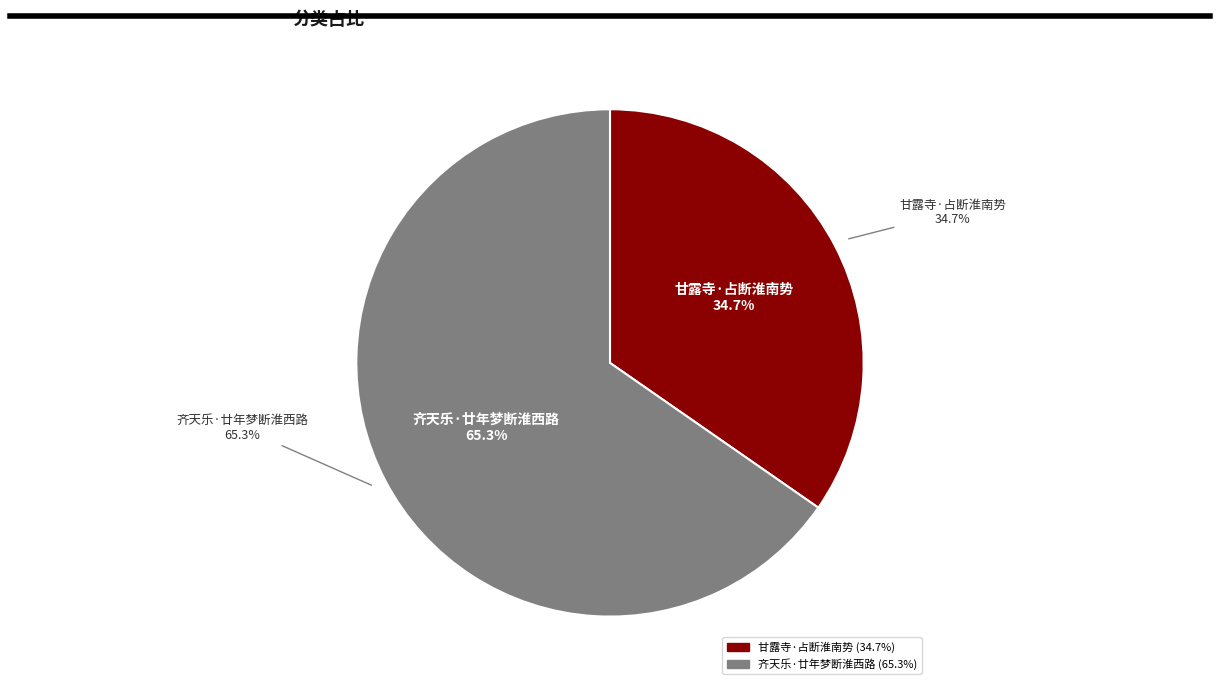

Is it true that 甘露寺·占断淮南势 is 41% of the pie?

False